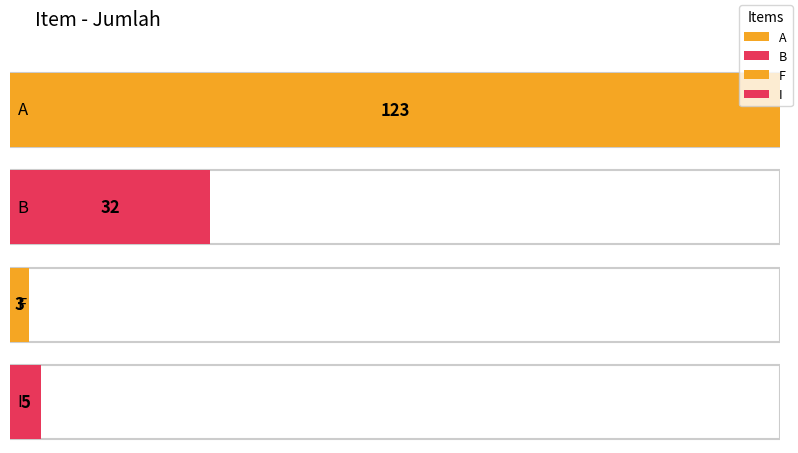

What is the ratio of the value at A to the value at B?

3.8